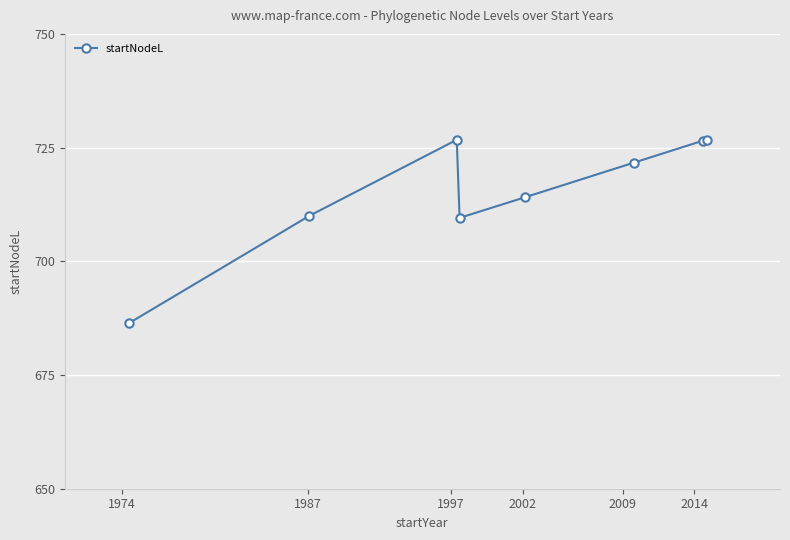

What is the sum of all values?

5721.8